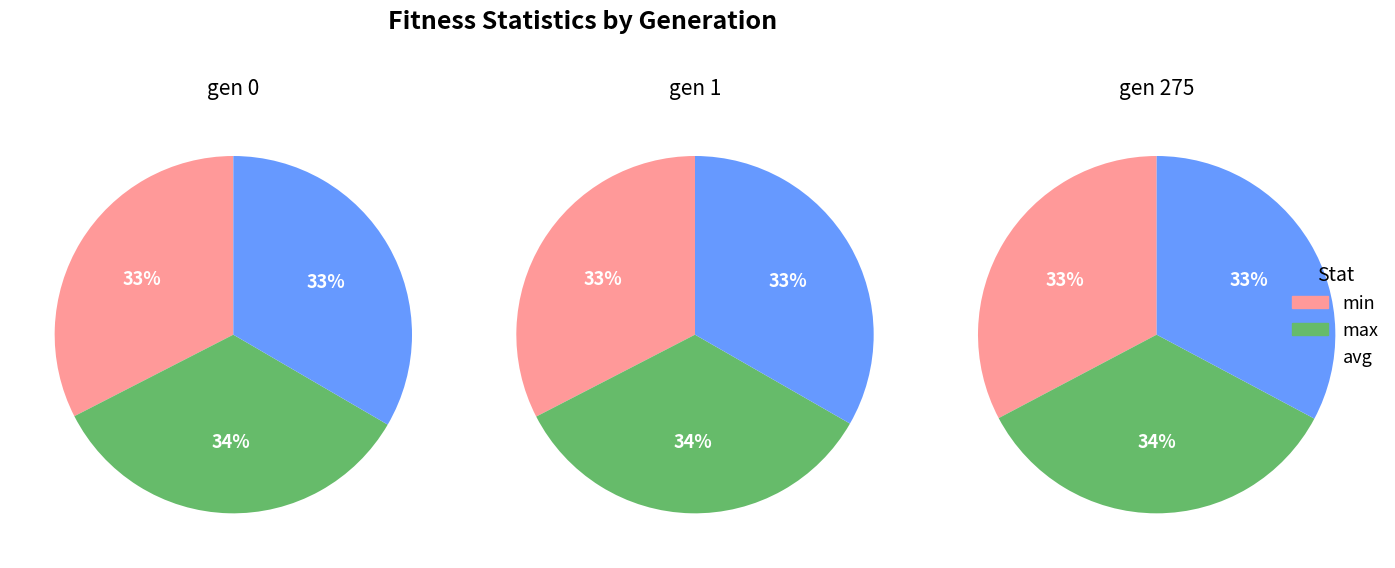

To the nearest percent, what is the difference between the largest and smallest slice percentages?

1%